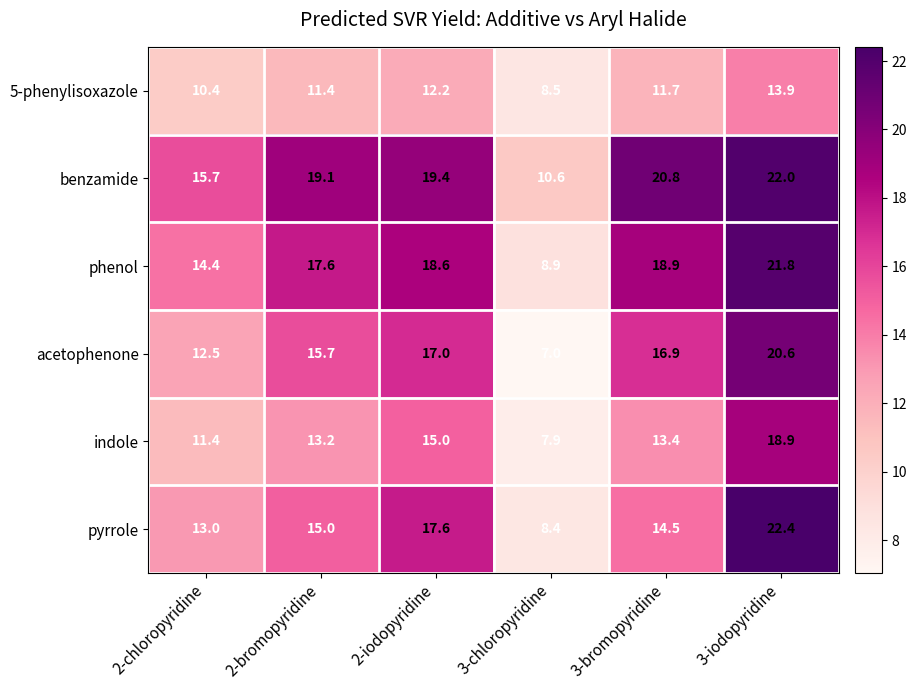

At 2-bromopyridine, list the series in order from smallest to largest.

5-phenylisoxazole, indole, pyrrole, acetophenone, phenol, benzamide